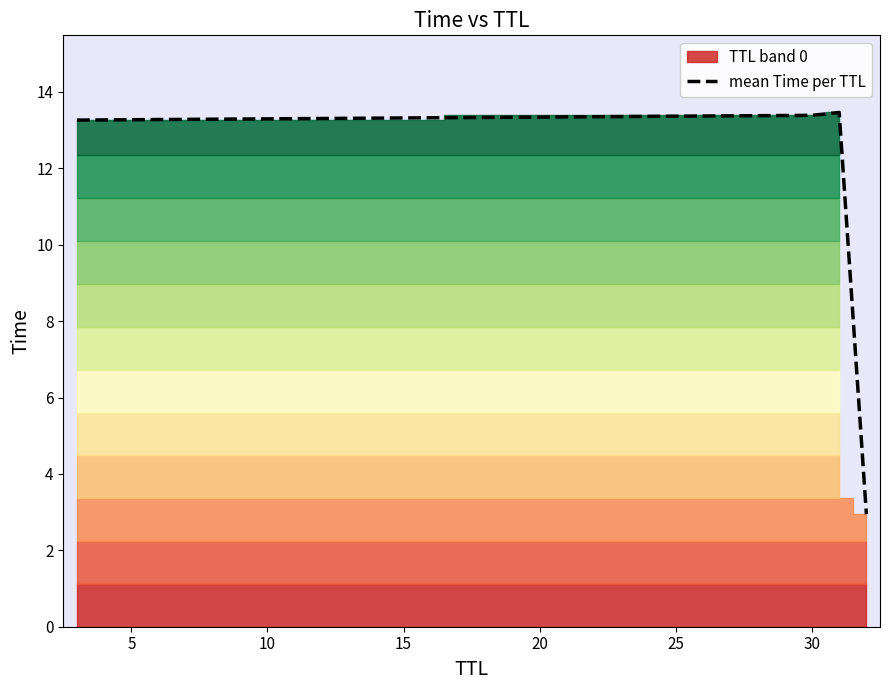

Does the chart have visible grid lines?

No